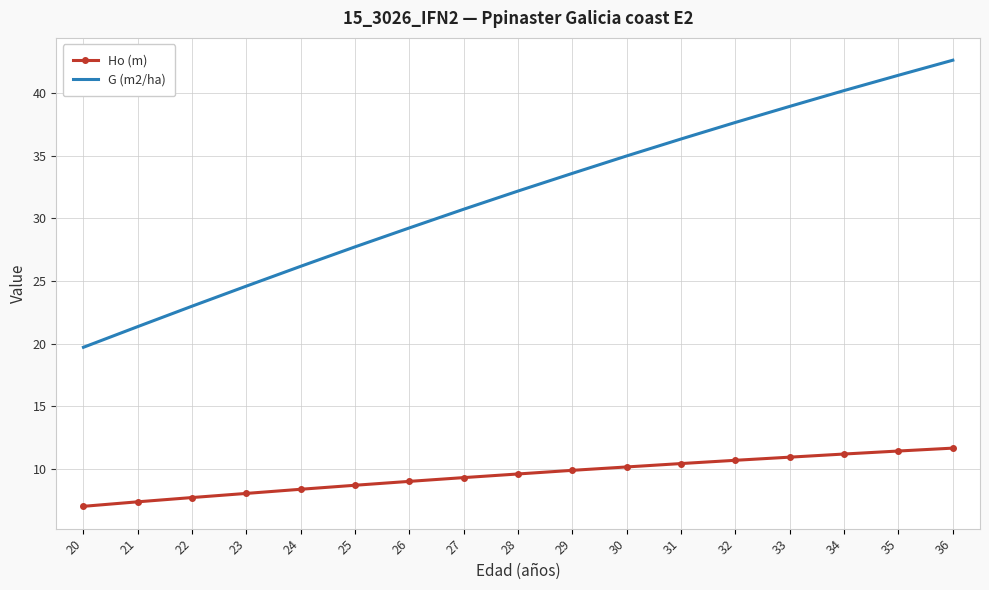

True or false: G (m2/ha) and Ho (m) cross at least once.

False